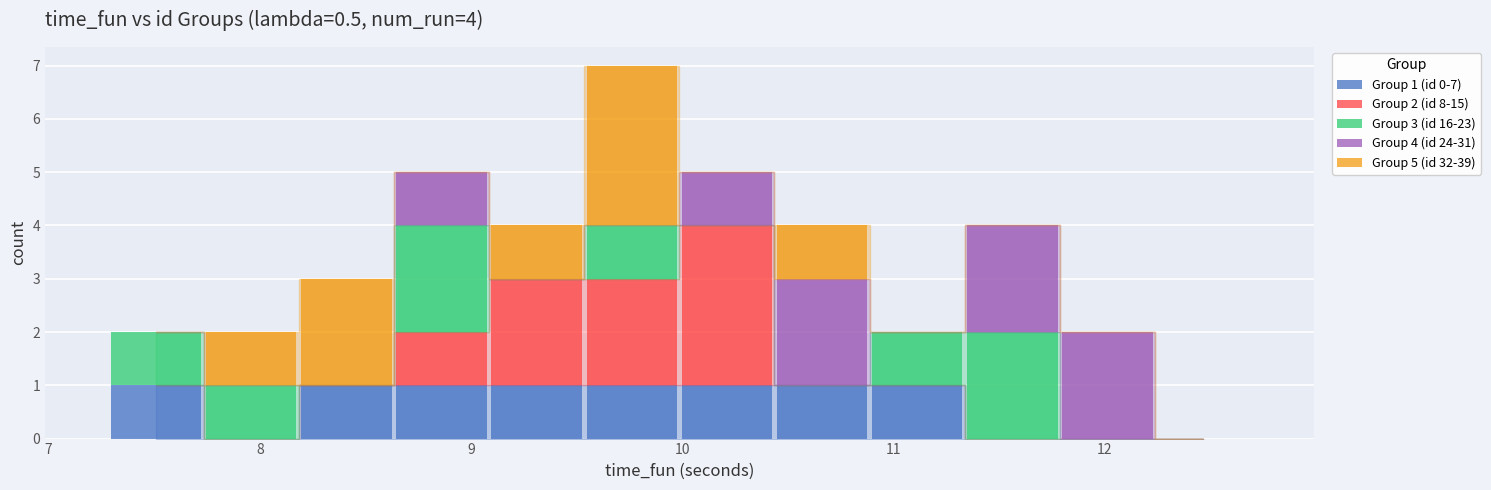

What are all the series names shown in the legend?

Group 1 (id 0-7), Group 2 (id 8-15), Group 3 (id 16-23), Group 4 (id 24-31), Group 5 (id 32-39)